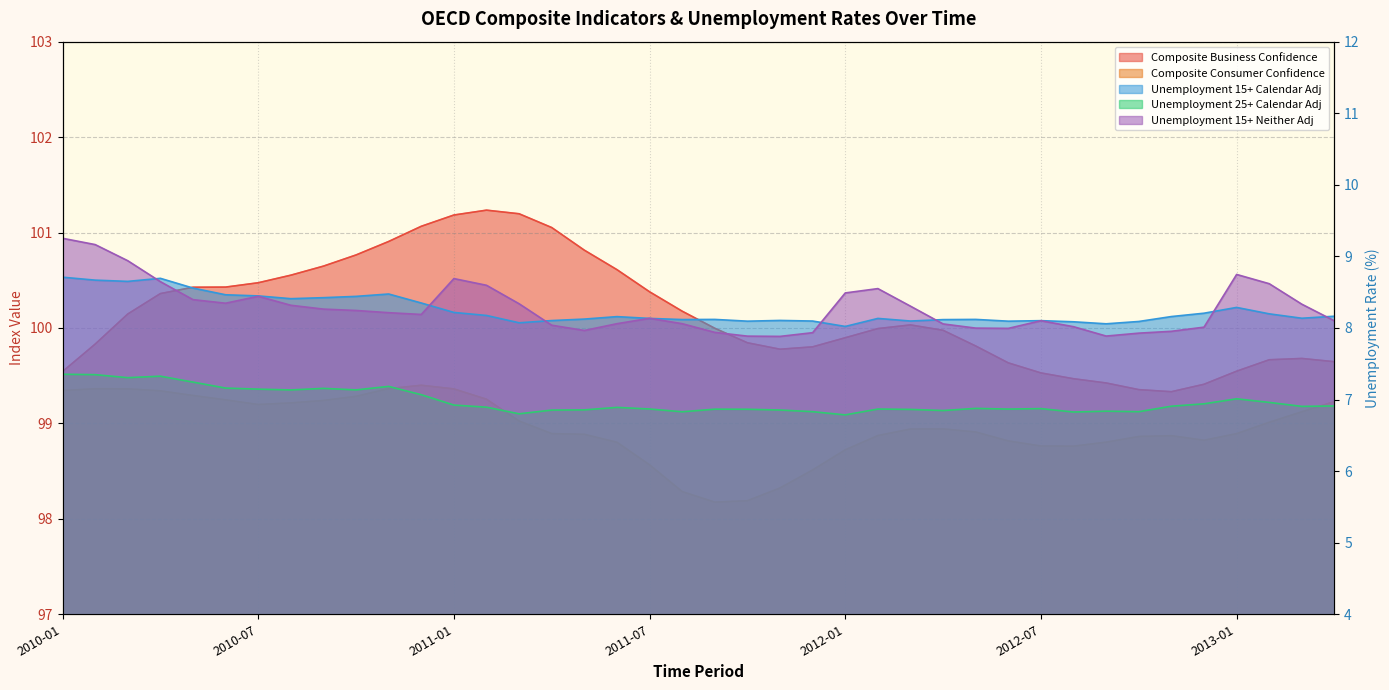

Does the chart display data point markers on the line(s)?

No